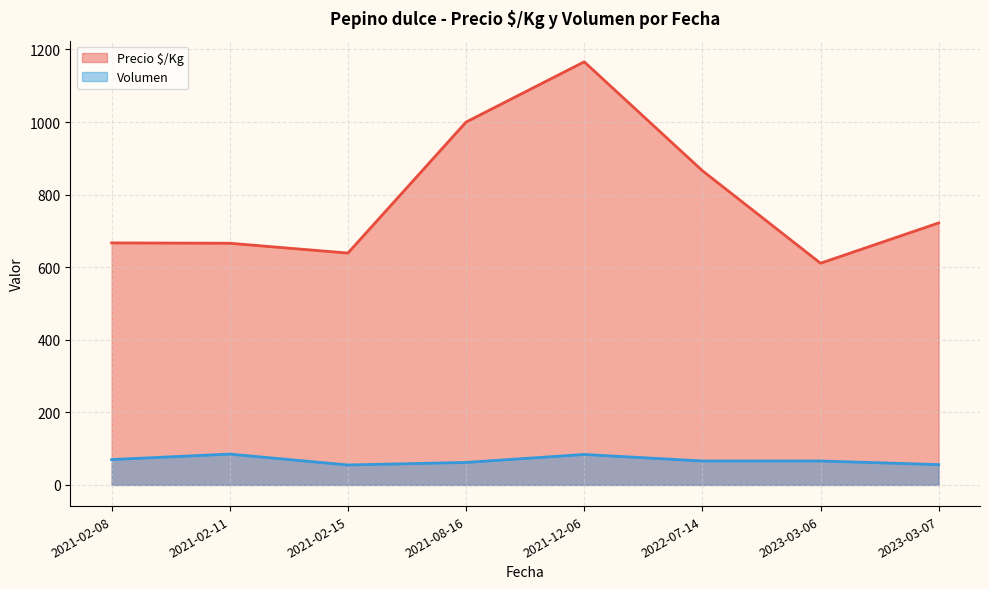

What is the sum of all Volumen values?

544